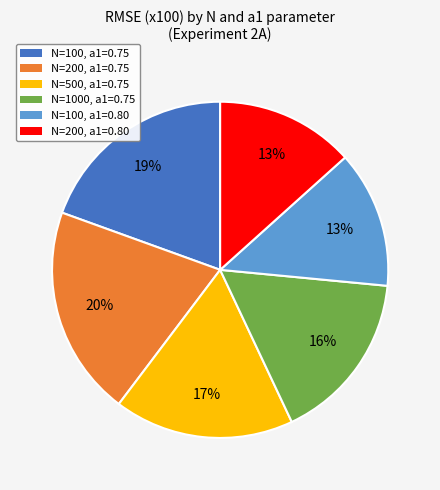

Count the number of slices in the pie.

6